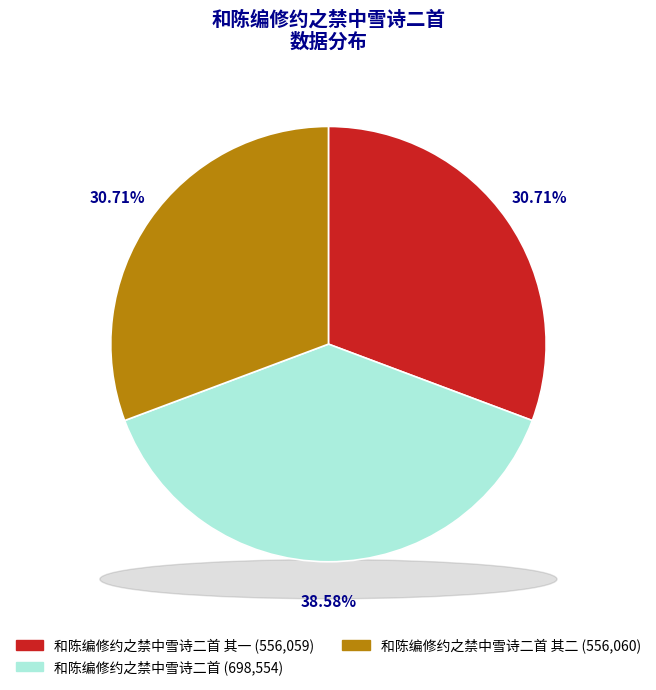

What percentage is the 和陈编修约之禁中雪诗二首 slice, to the nearest percent?

39%